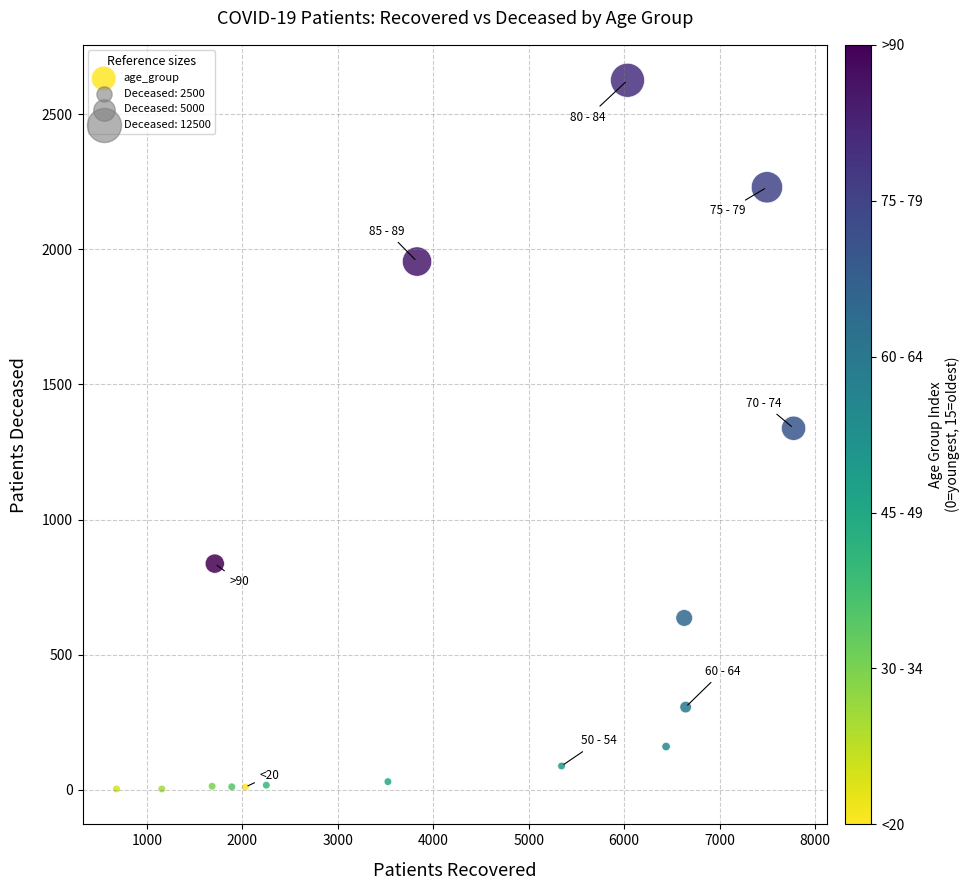

What is the range of Y values (max minus min)?

2623